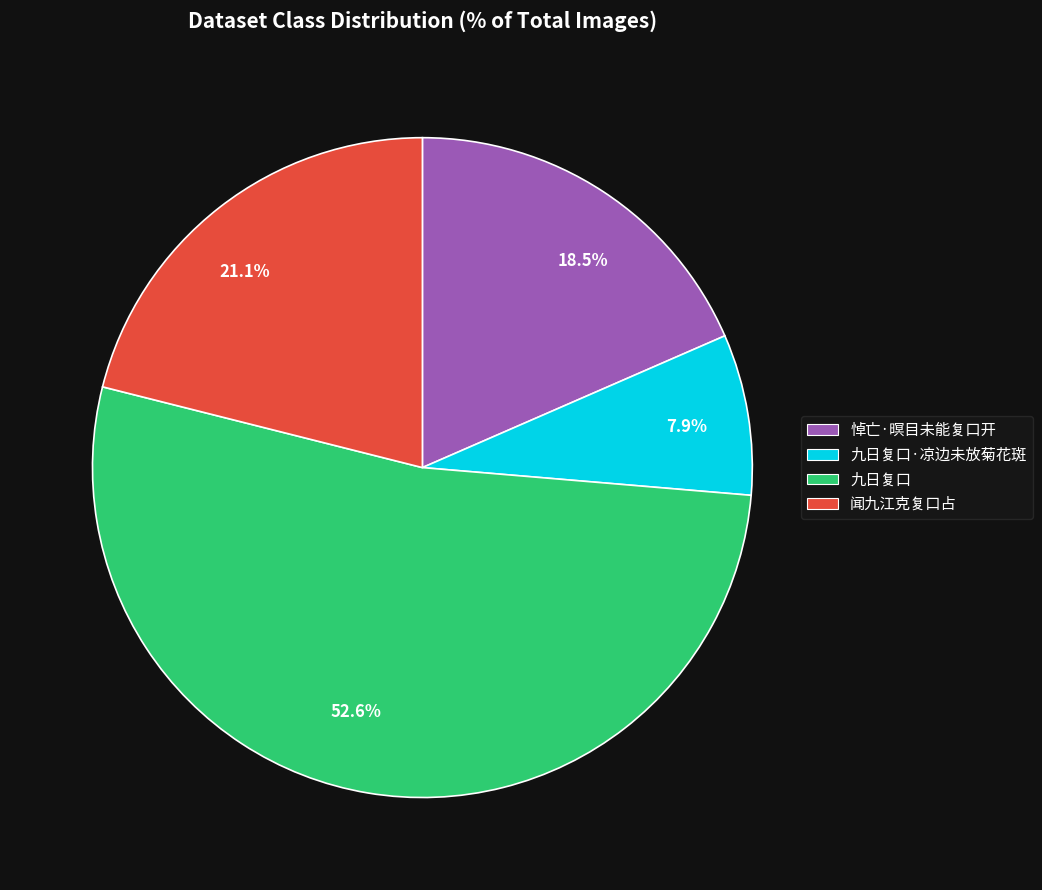

Do 21.1% and 18.5% together represent more than half of the pie?

No